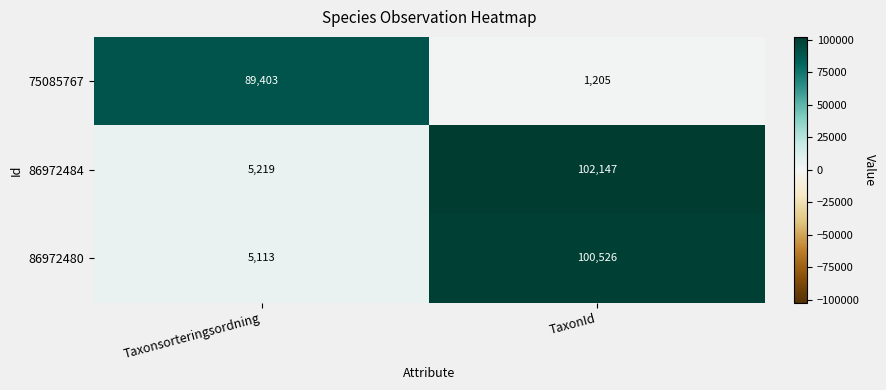

Rank the categories by 86972484 value from highest to lowest.

TaxonId, Taxonsorteringsordning